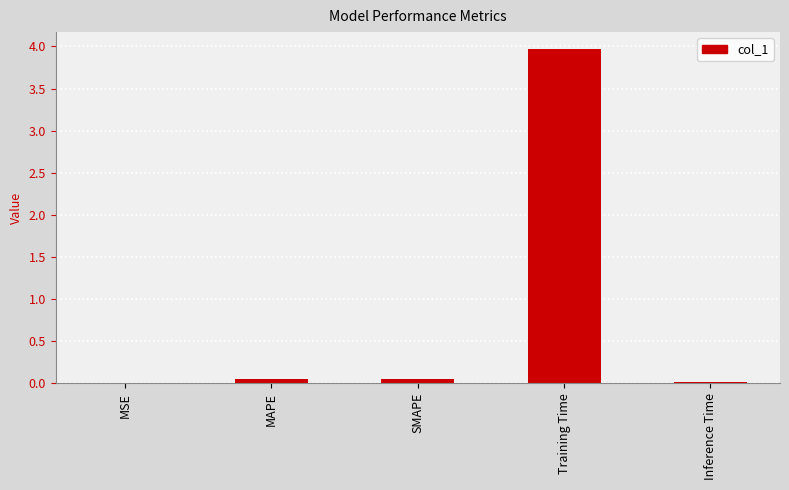

Is it true that the value at Training Time is 2.0?

False